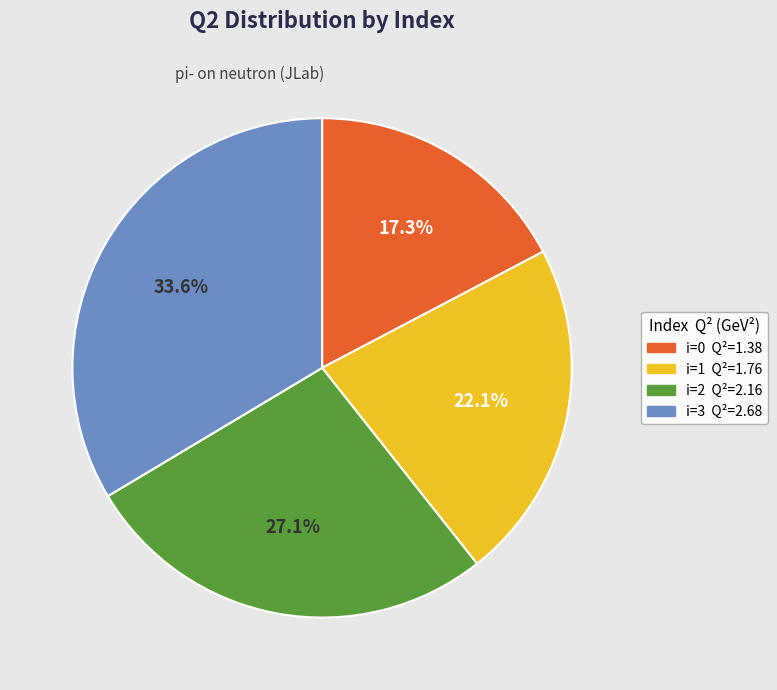

Is there a majority slice in this chart?

No